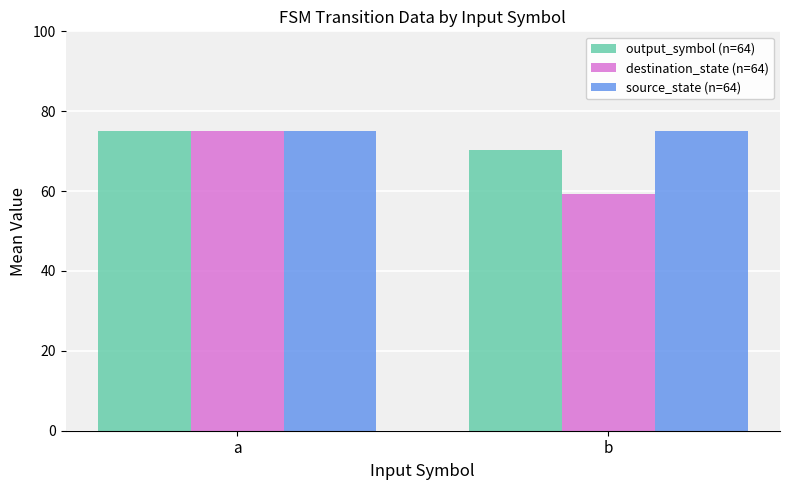

What is the value of the output_symbol (n=64) bar at the 1st from the left?

75.0